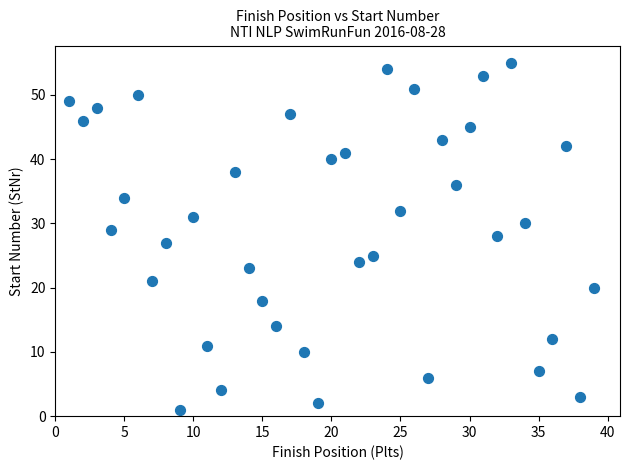

What is the range of X values (max minus min)?

38